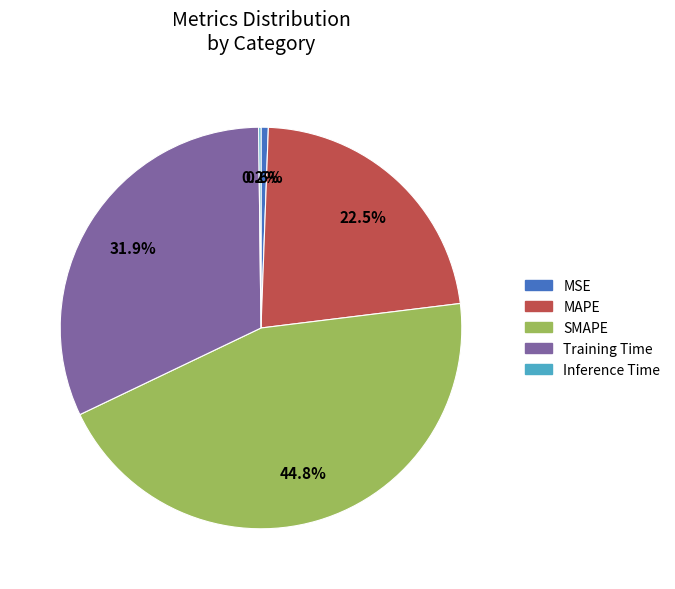

What percentage is NOT represented by Training Time?

68.1%